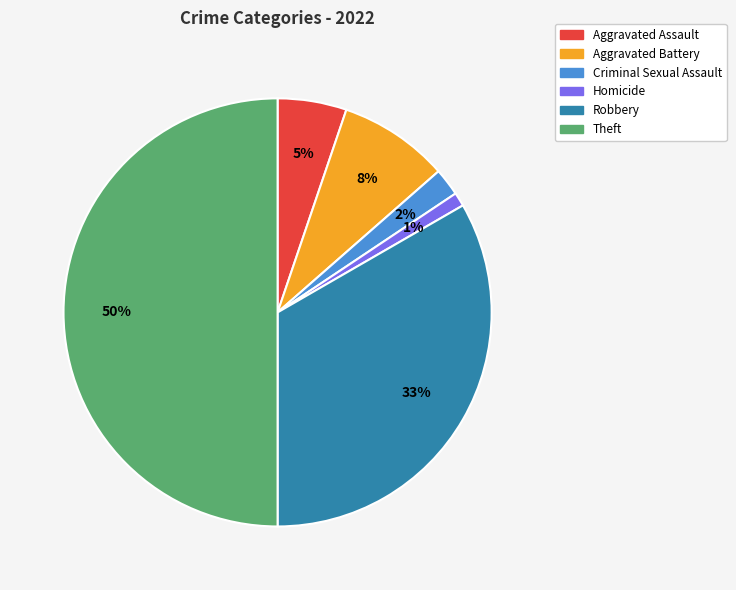

How many segments does this pie chart have?

6